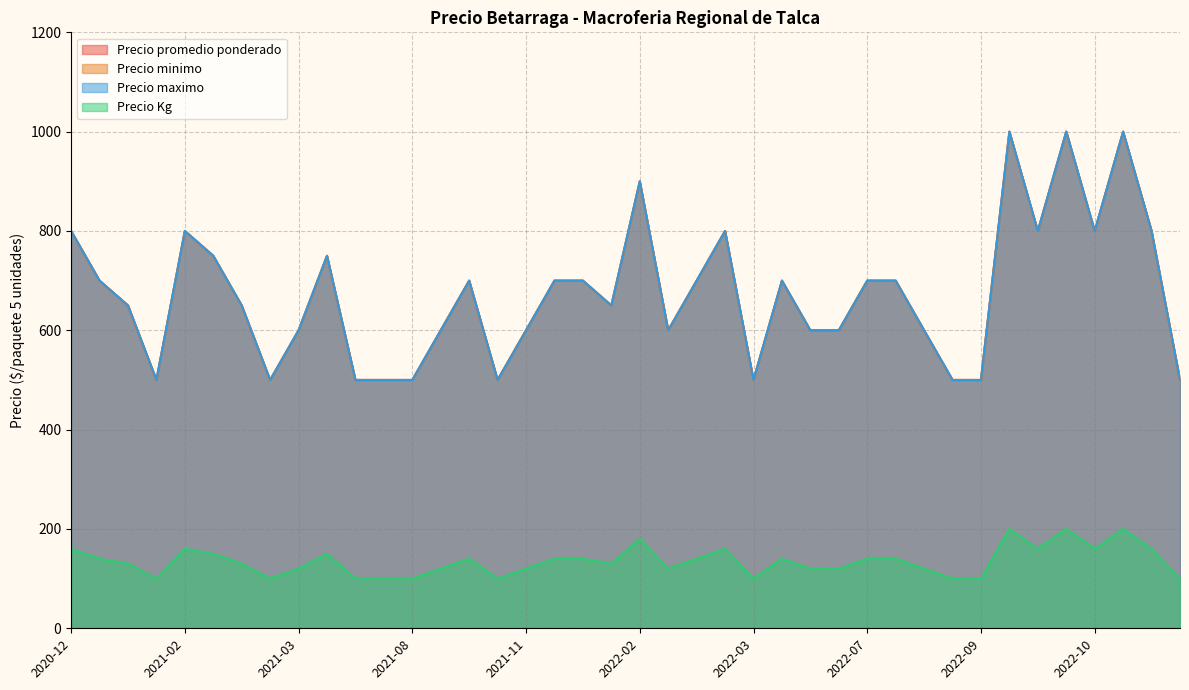

Which category has the highest value in the Precio promedio ponderado series?

2022-09